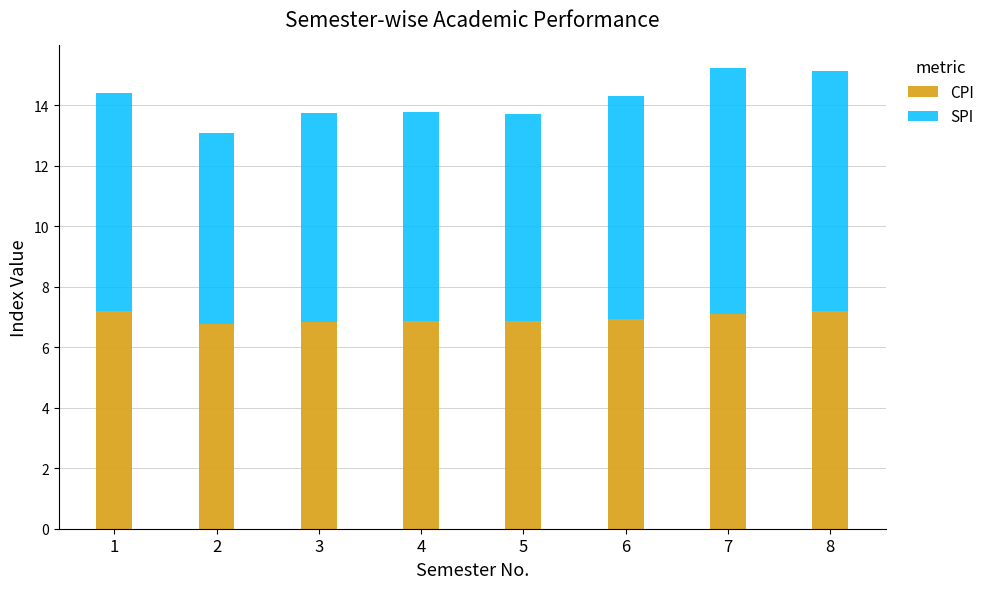

Does the chart contain stacked bars?

Yes